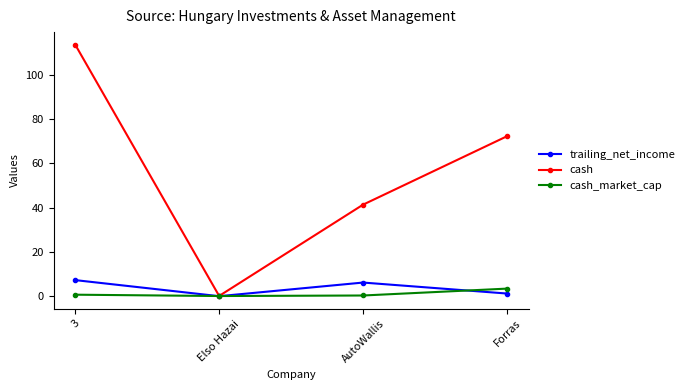

At which category does cash reach its first local valley?

Elso Hazai